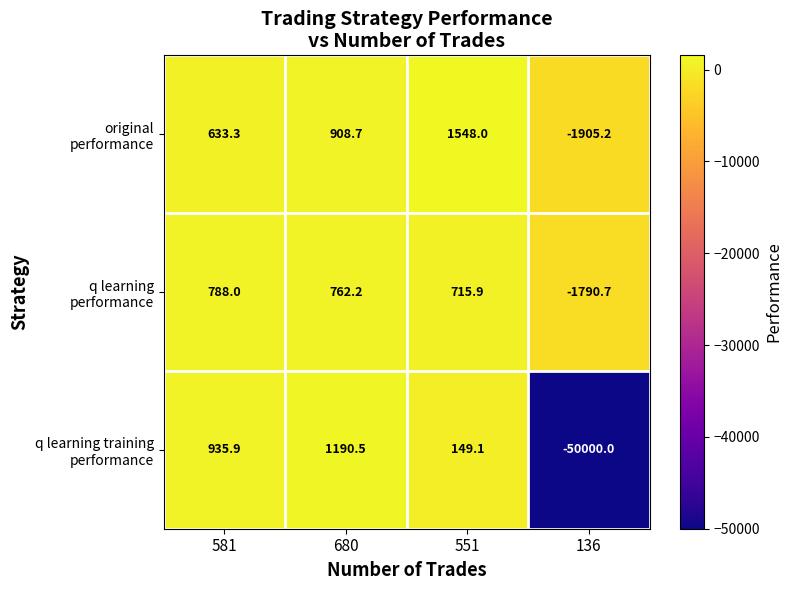

What is the greatest value displayed?

1548.0